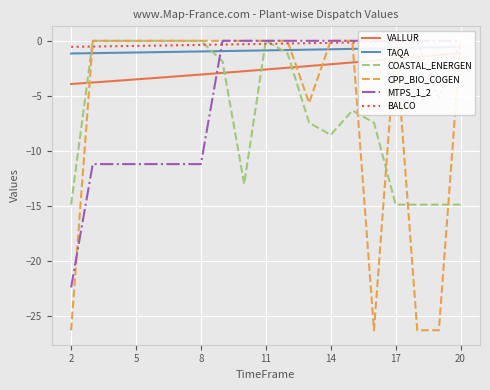

True or false: VALLUR has more than 0 interior local peaks.

False